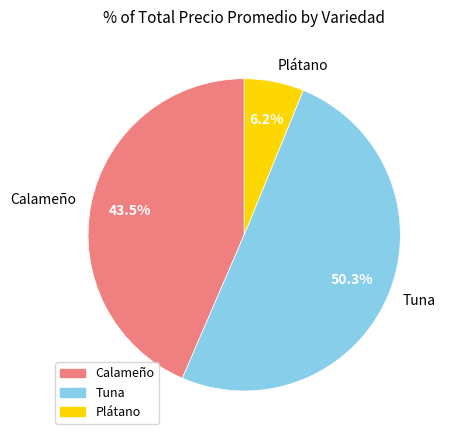

What percentage is NOT represented by Tuna?

49.7%